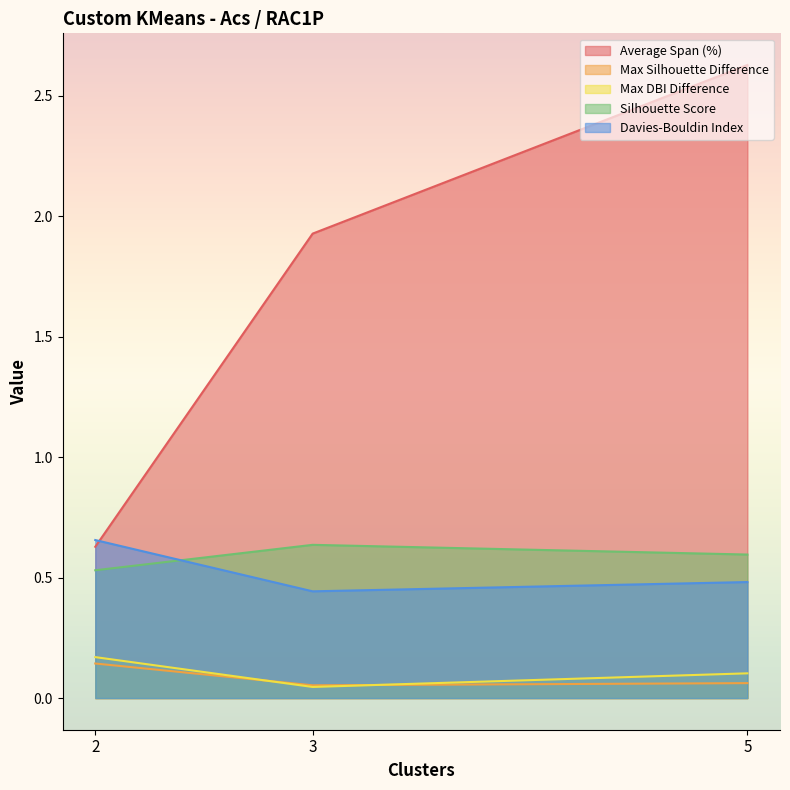

Reading left to right, extract all data points from this chart.

Average Span (%): 2=0.6	3=1.9	5=2.6
Max Silhouette Difference: 2=0.1	3=0.1	5=0.1
Max DBI Difference: 2=0.2	3=0.0	5=0.1
Silhouette Score: 2=0.5	3=0.6	5=0.6
Davies-Bouldin Index: 2=0.7	3=0.4	5=0.5